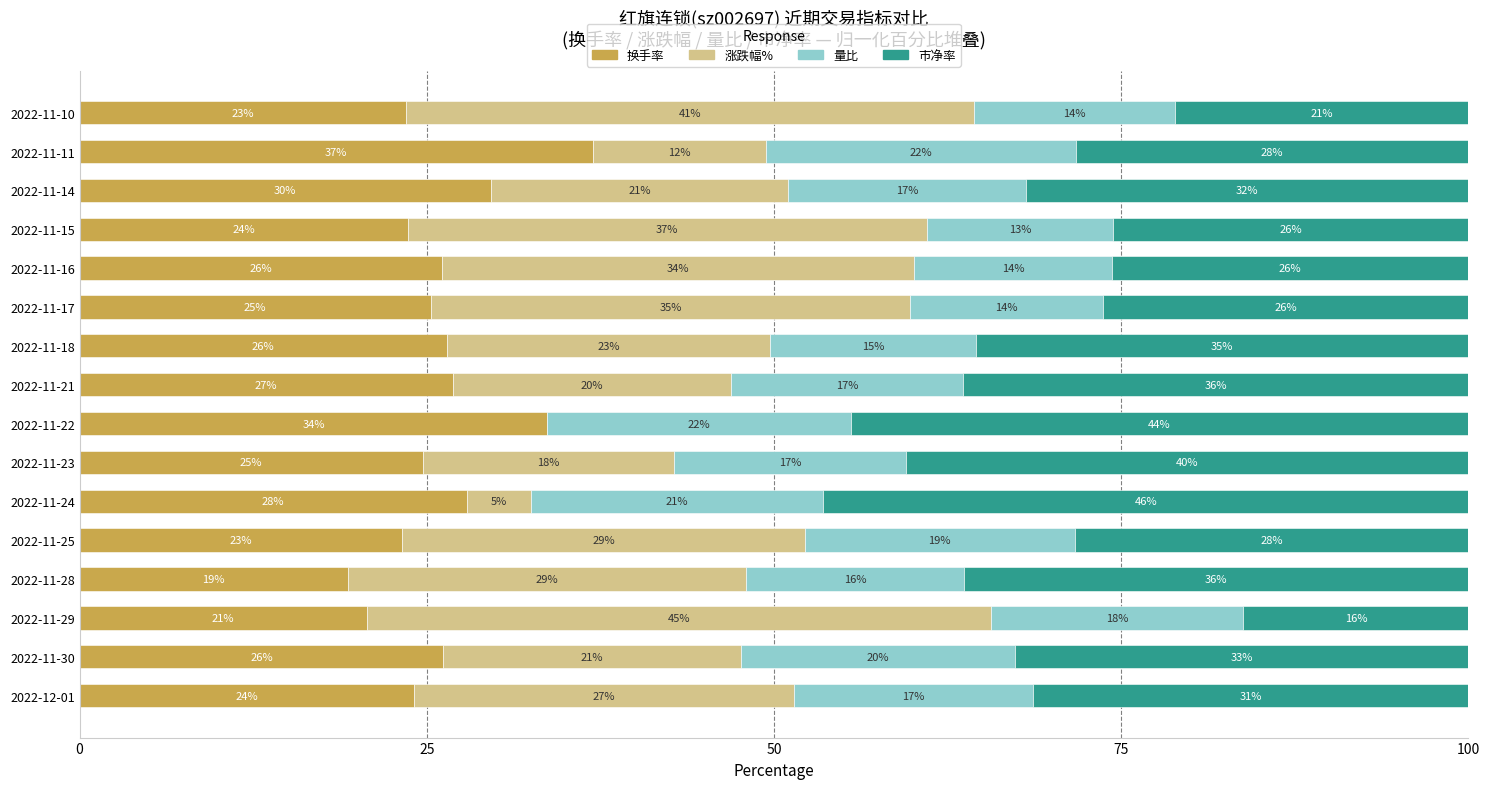

What is the sum of all 换手率 values?

418.1